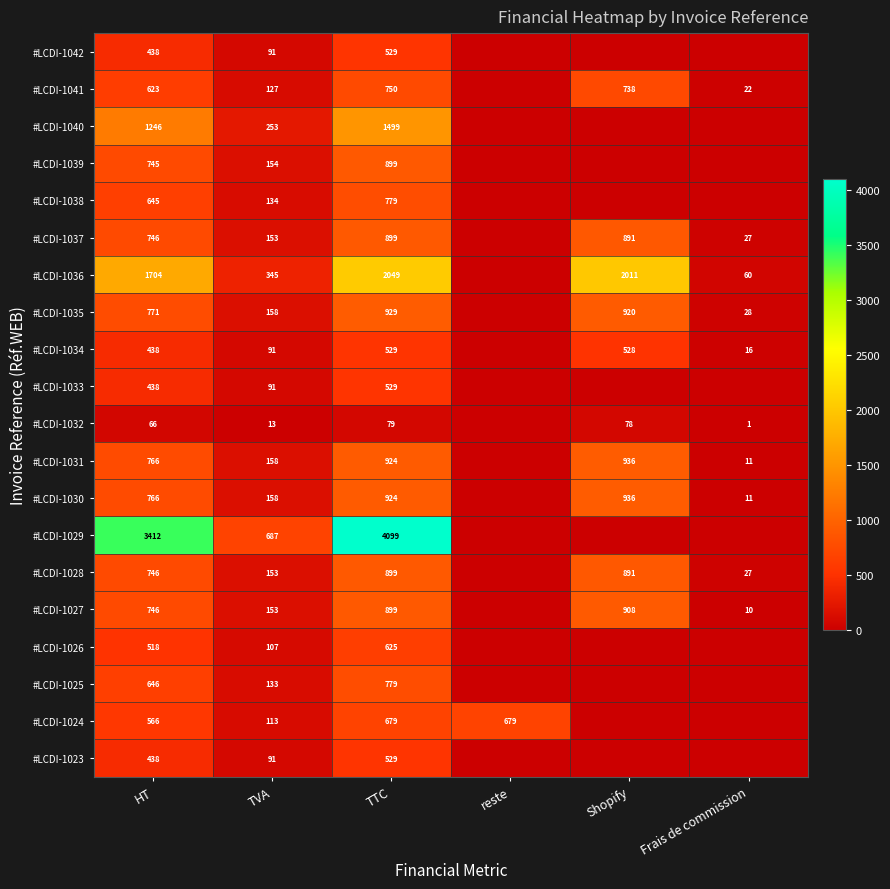

True or false: #LCDI-1028 has a value of 746 at HT.

True